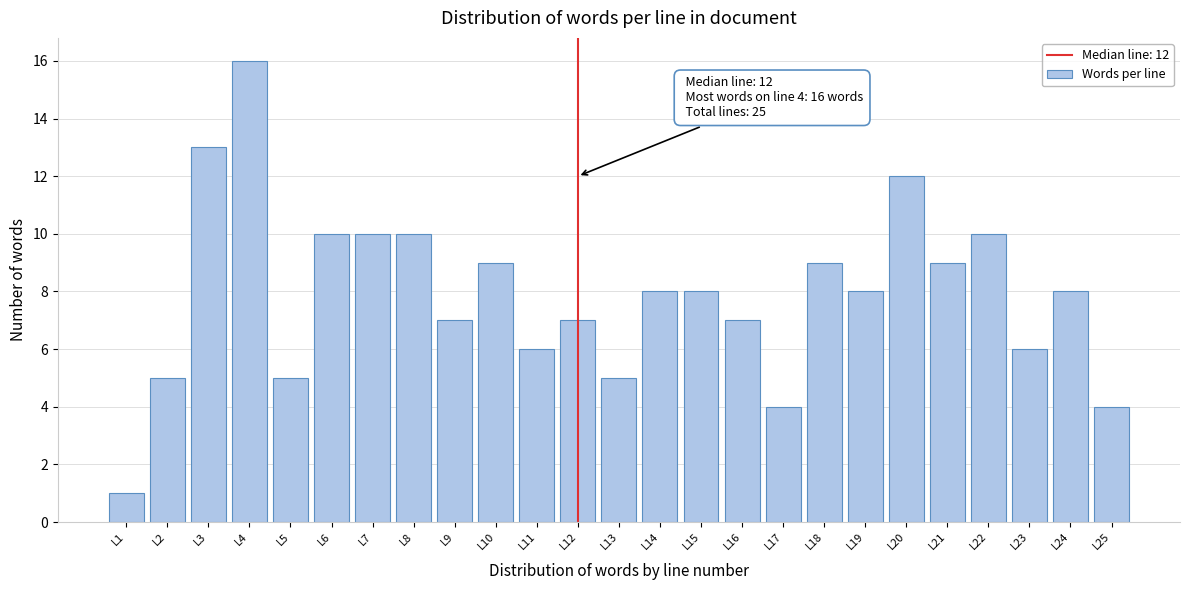

Reading left to right, list all the values displayed in this chart.

1	5	13	16	5	10	10	10	7	9	6	7	5	8	8	7	4	9	8	12	9	10	6	8	4